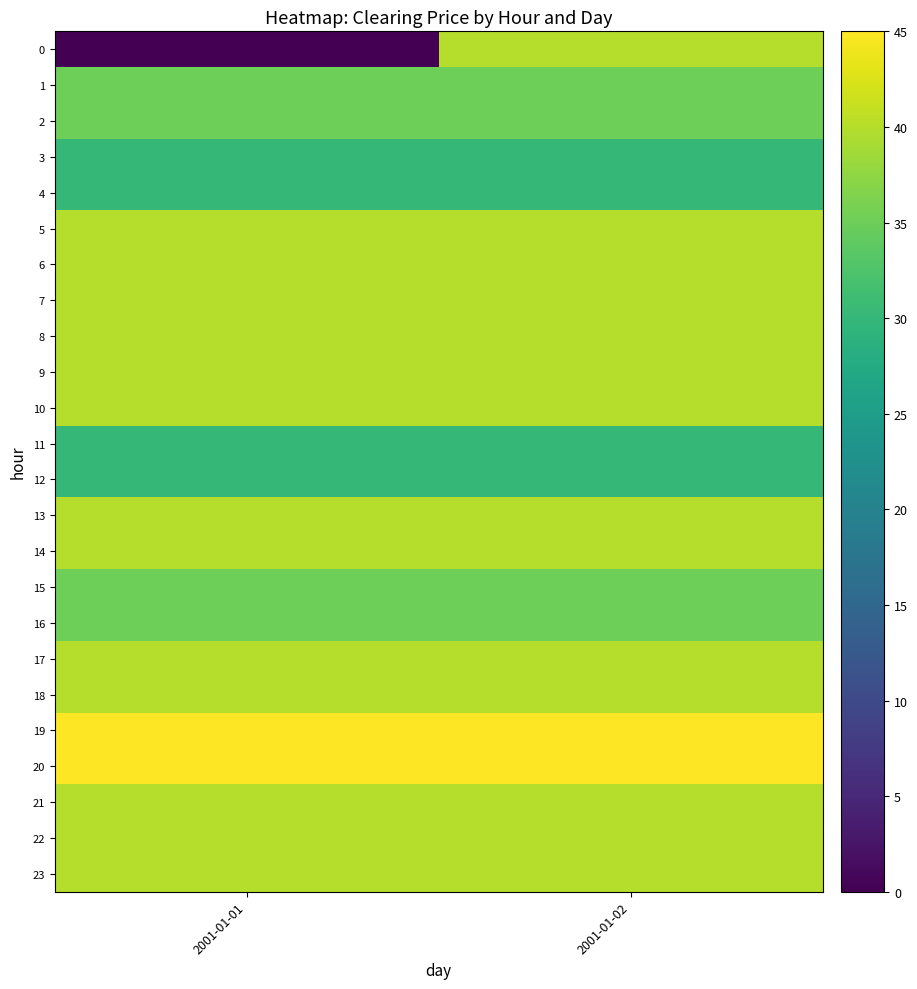

Reading left to right, extract all data points from this chart.

0: 2001-01-01=0	2001-01-02=40
1: 2001-01-01=35	2001-01-02=35
2: 2001-01-01=35	2001-01-02=35
3: 2001-01-01=30	2001-01-02=30
4: 2001-01-01=30	2001-01-02=30
5: 2001-01-01=40	2001-01-02=40
6: 2001-01-01=40	2001-01-02=40
7: 2001-01-01=40	2001-01-02=40
8: 2001-01-01=40	2001-01-02=40
9: 2001-01-01=40	2001-01-02=40
10: 2001-01-01=40	2001-01-02=40
11: 2001-01-01=30	2001-01-02=30
12: 2001-01-01=30	2001-01-02=30
13: 2001-01-01=40	2001-01-02=40
14: 2001-01-01=40	2001-01-02=40
15: 2001-01-01=35	2001-01-02=35
16: 2001-01-01=35	2001-01-02=35
17: 2001-01-01=40	2001-01-02=40
18: 2001-01-01=40	2001-01-02=40
19: 2001-01-01=45	2001-01-02=45
20: 2001-01-01=45	2001-01-02=45
21: 2001-01-01=40	2001-01-02=40
22: 2001-01-01=40	2001-01-02=40
23: 2001-01-01=40	2001-01-02=40